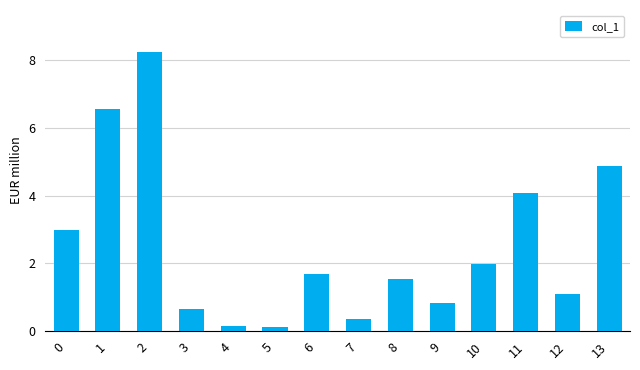

Reading left to right, what are all the values shown in this chart?

2998160.3	6572619.0	8248185.4	651352.6	146903.2	128945.5	1676717.7	359448.2	1555069.2	819564.7	1973415.7	4078261.8	1083988.3	4885700.3